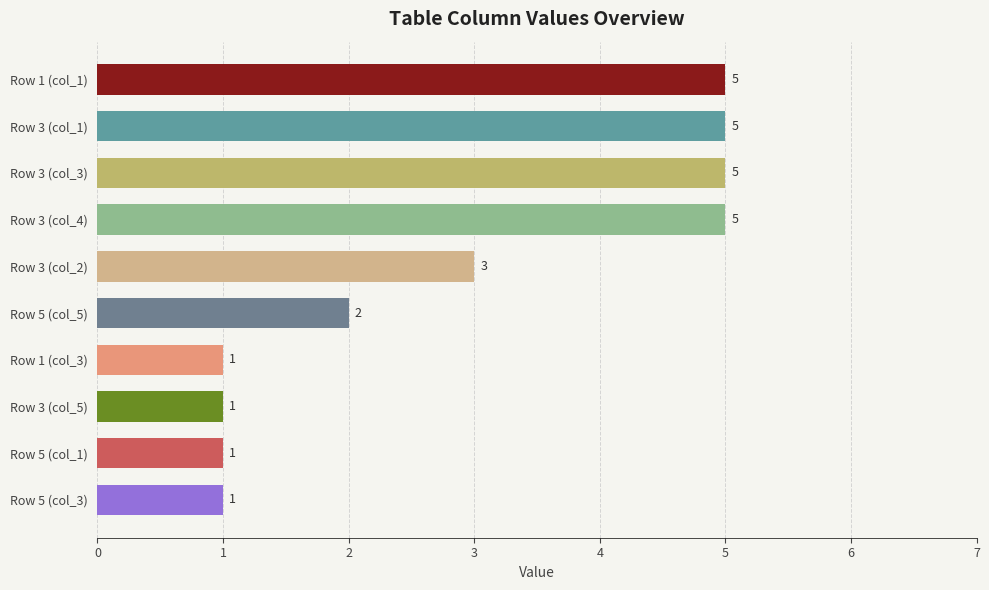

What is the ratio of the value at Row 1 (col_1) to the value at Row 3 (col_3)?

1.0